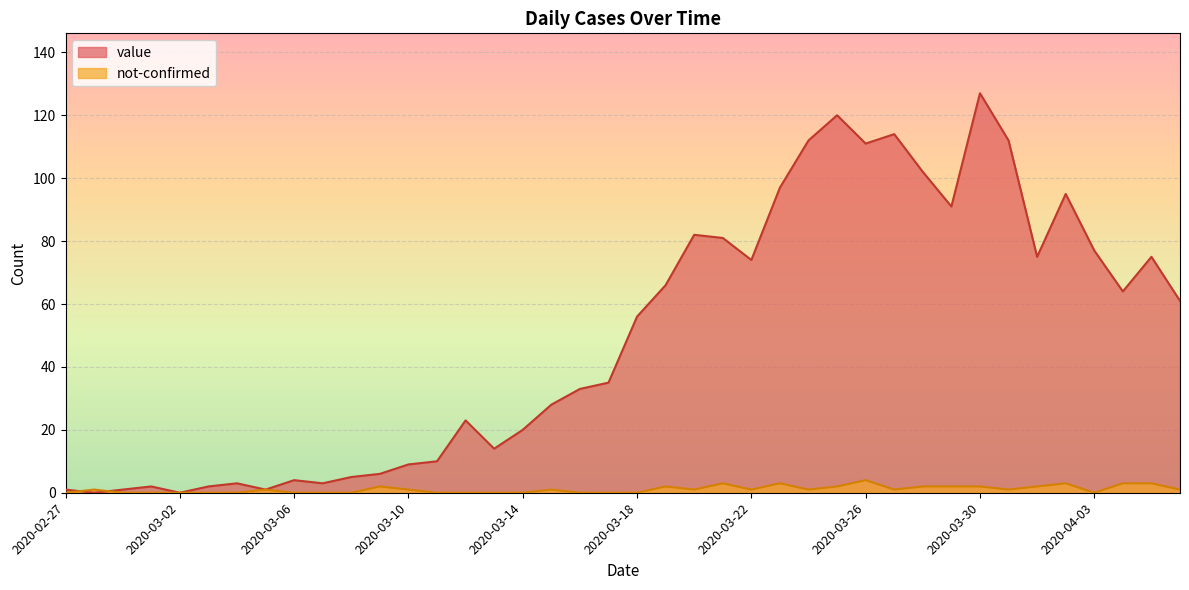

How many values in the not-confirmed series exceed 1?

13